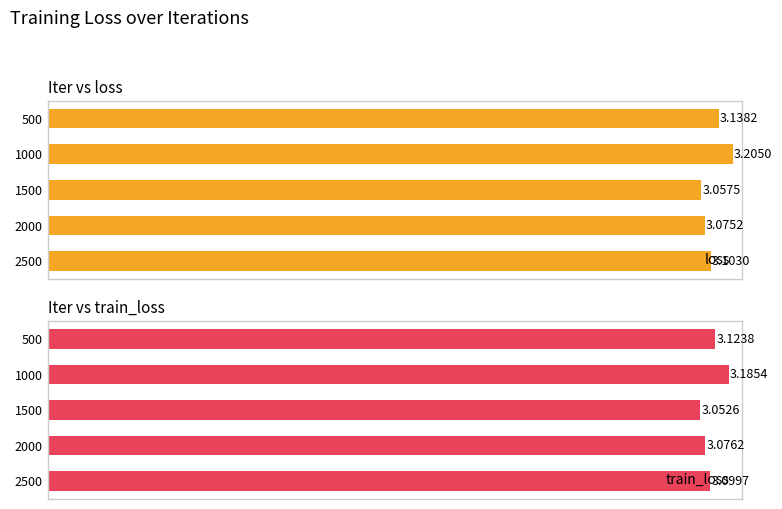

What is the average value of the loss series?

3.1